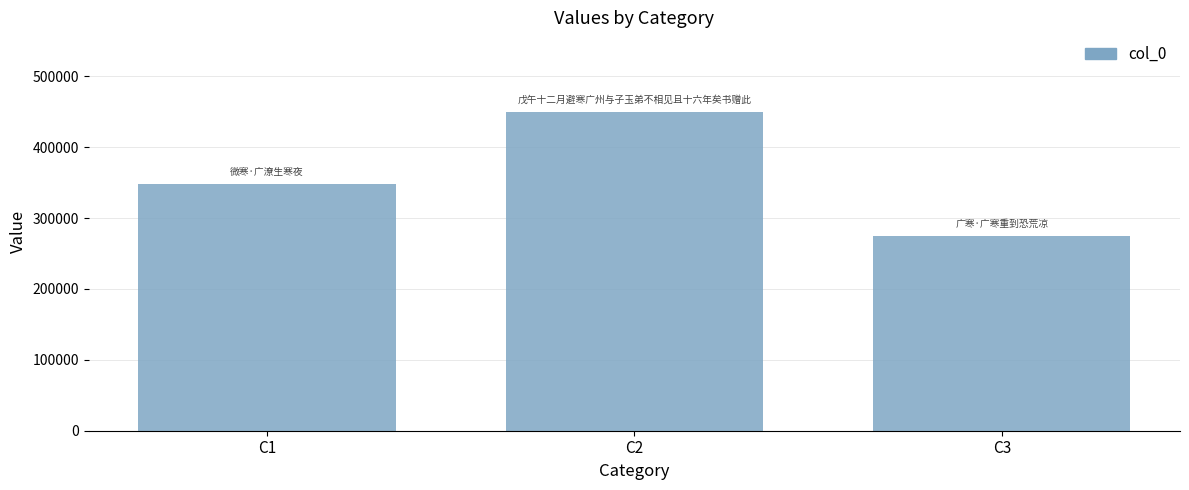

How many values are below 348267?

1